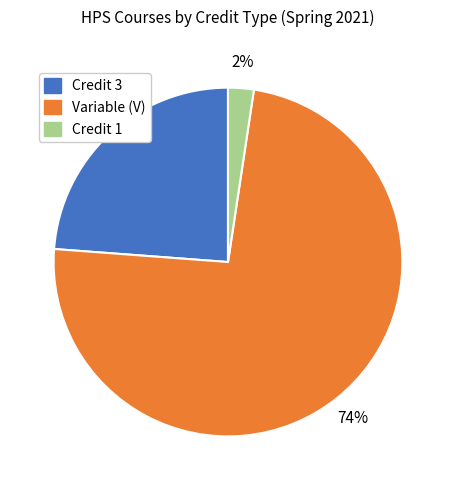

Is there a majority slice in this chart?

Yes